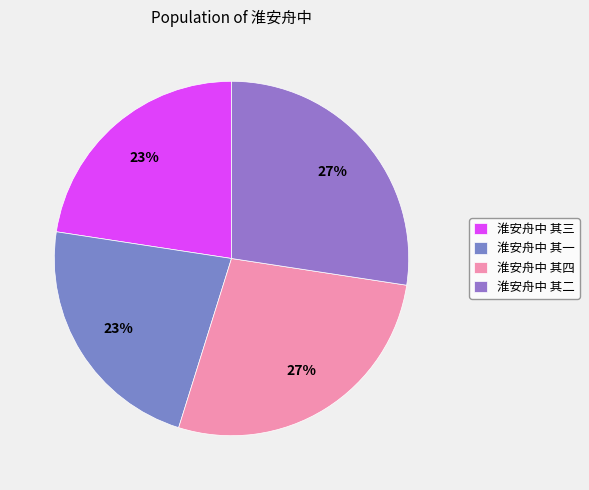

How many slices are in this pie chart?

4